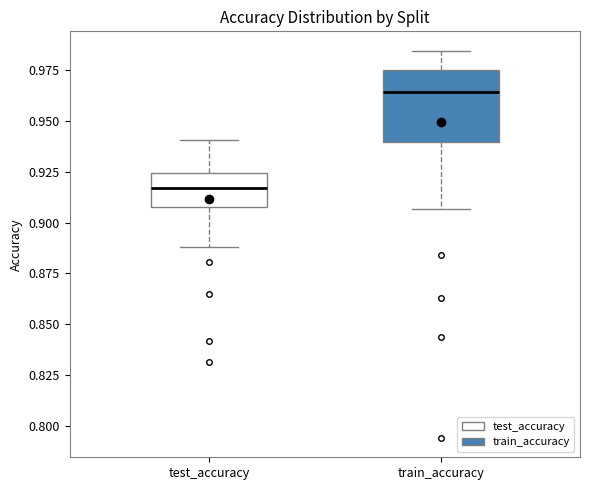

Which box has the highest median line?

train_accuracy